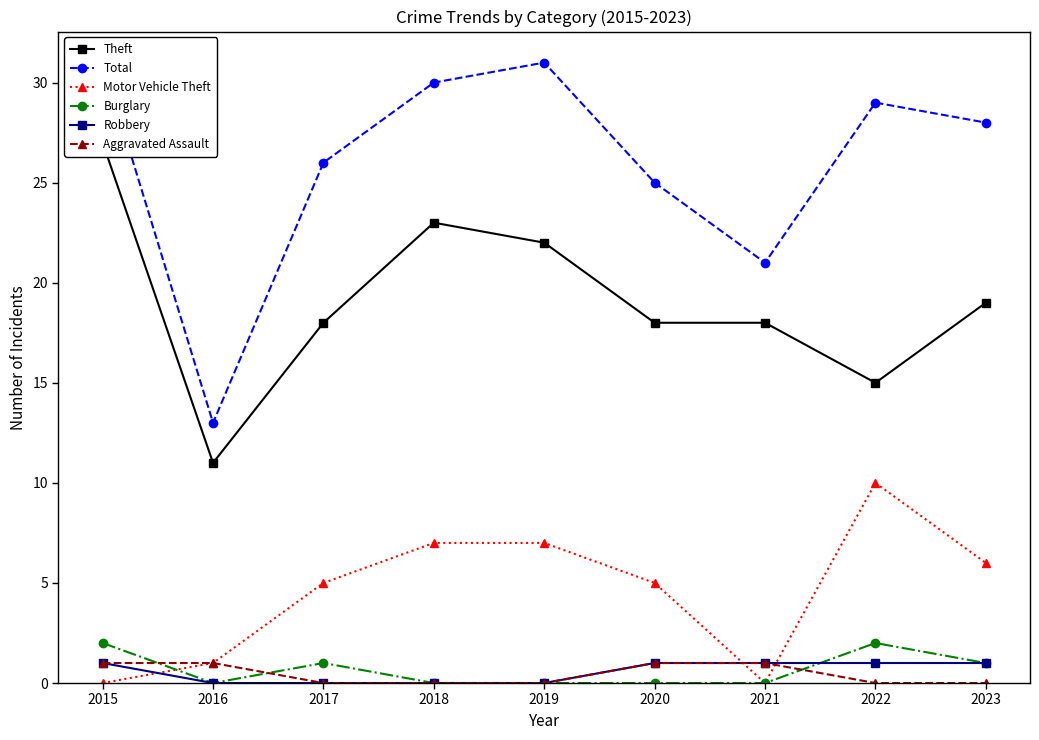

Reading left to right, transcribe all the data shown in this chart.

Theft: 2015=27	2016=11	2017=18	2018=23	2019=22	2020=18	2021=18	2022=15	2023=19
Total: 2015=31	2016=13	2017=26	2018=30	2019=31	2020=25	2021=21	2022=29	2023=28
Motor Vehicle Theft: 2015=0	2016=1	2017=5	2018=7	2019=7	2020=5	2021=0	2022=10	2023=6
Burglary: 2015=2	2016=0	2017=1	2018=0	2019=0	2020=0	2021=0	2022=2	2023=1
Robbery: 2015=1	2016=0	2017=0	2018=0	2019=0	2020=1	2021=1	2022=1	2023=1
Aggravated Assault: 2015=1	2016=1	2017=0	2018=0	2019=0	2020=1	2021=1	2022=0	2023=0